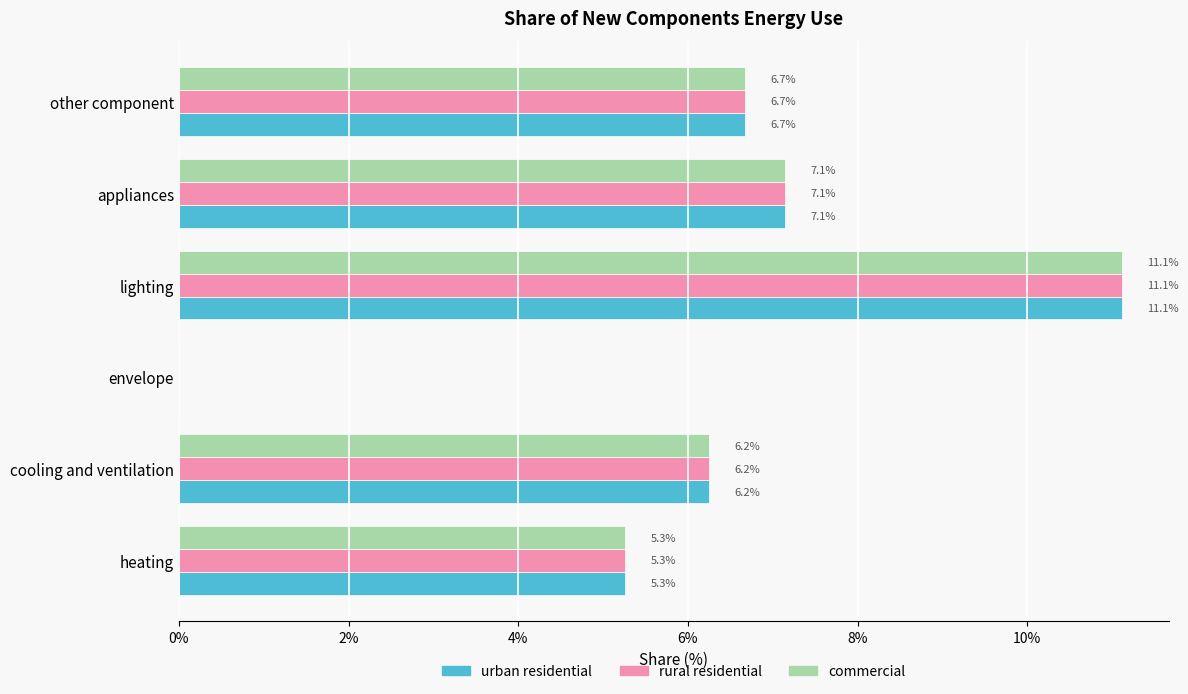

What is the sum of the urban residential values at other component and lighting?

17.8